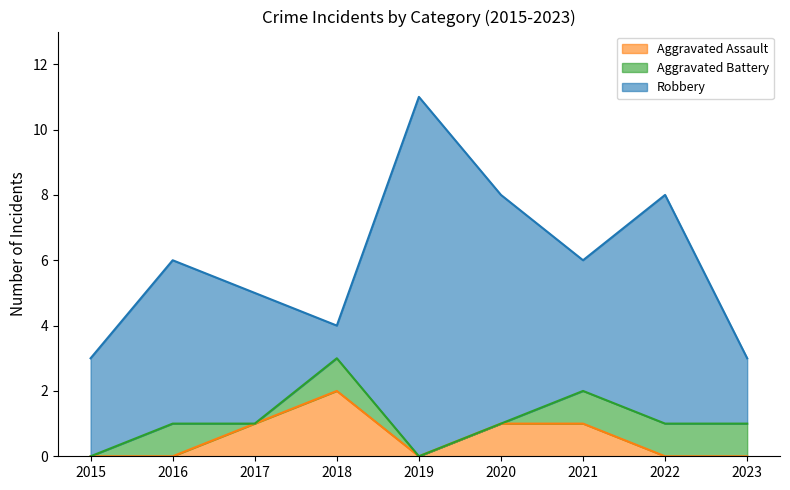

How many Aggravated Assault values are between 0 and 1?

8